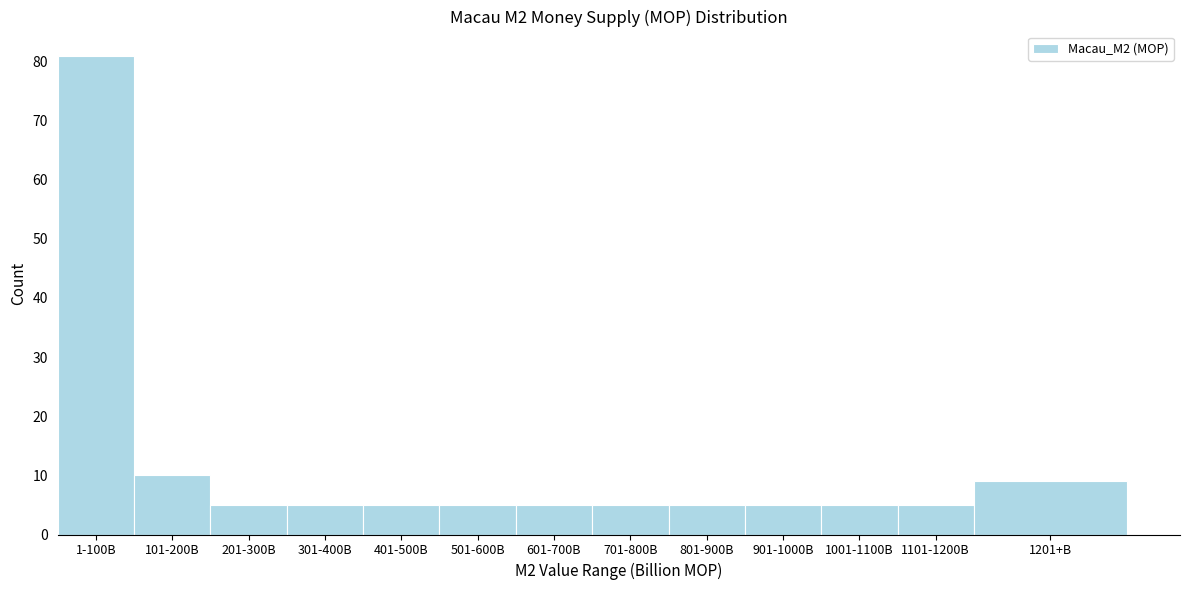

Reading left to right, extract all data points from this chart.

81	10	5	5	5	5	5	5	5	5	5	5	9